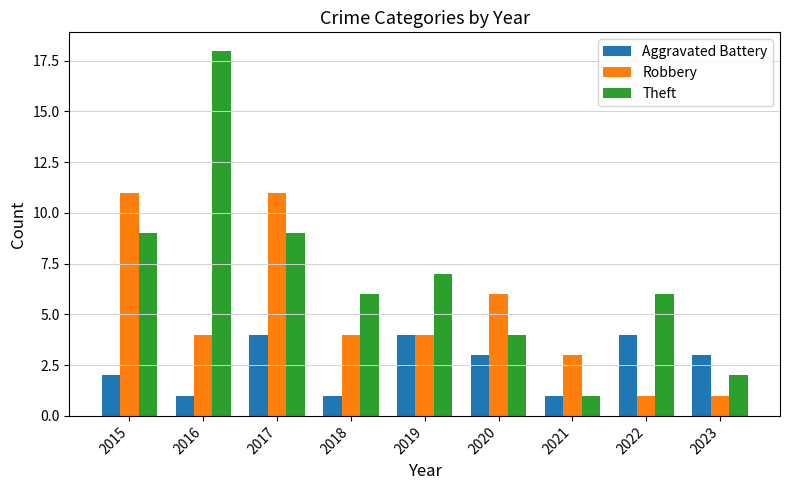

What is the difference between the maximum and minimum values in the Aggravated Battery series?

3